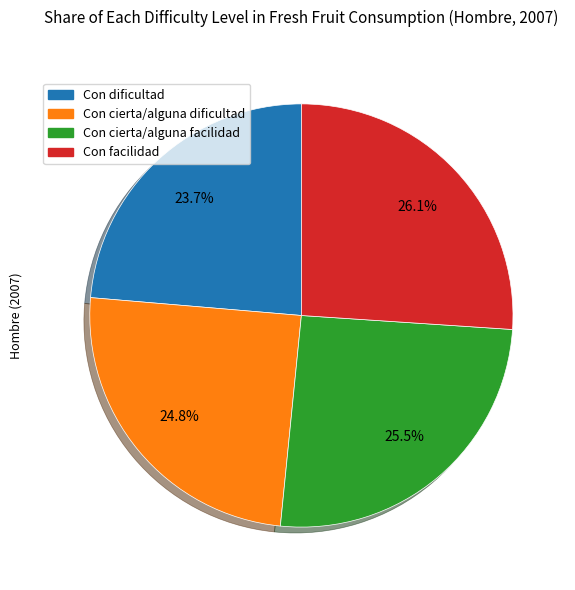

Does Con facilidad account for over 50% of the chart?

No